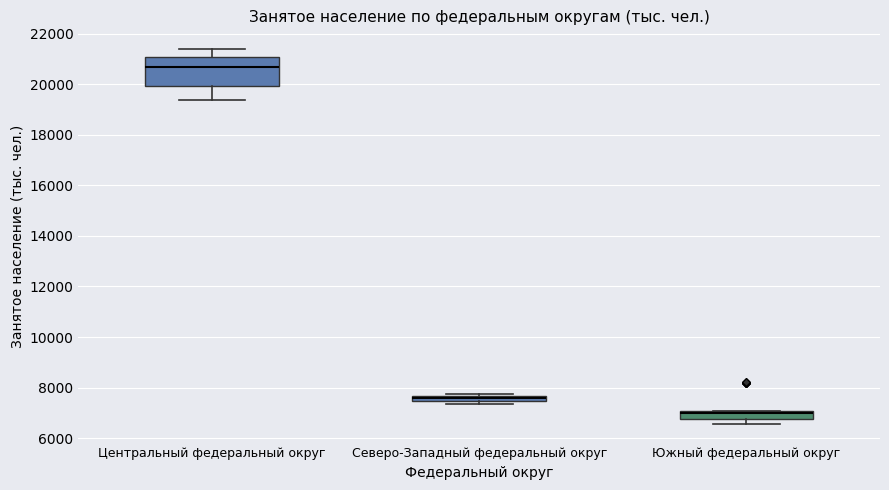

Which box is the tallest, from its lower edge to its upper edge?

Центральный федеральный округ